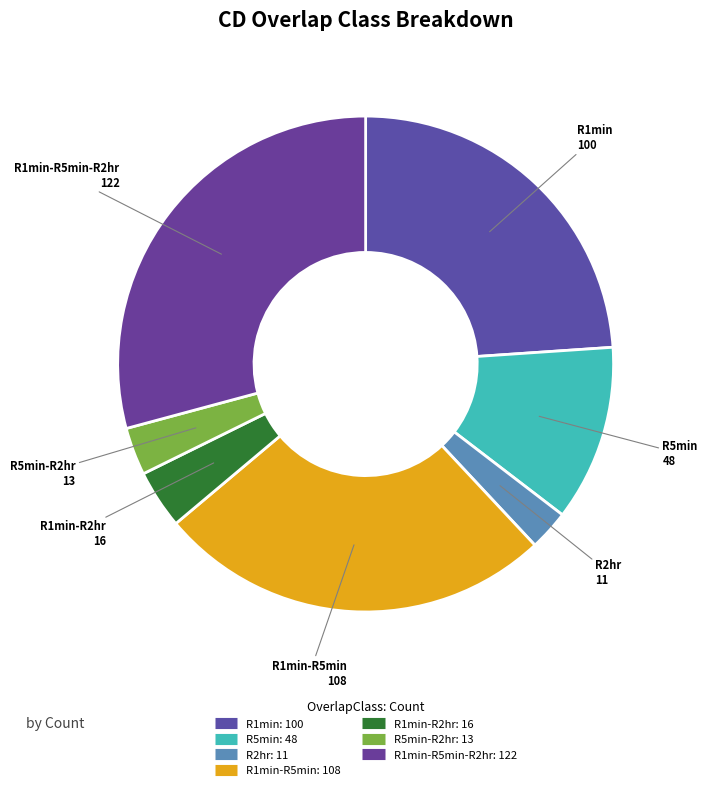

How many slices are in this pie chart?

7